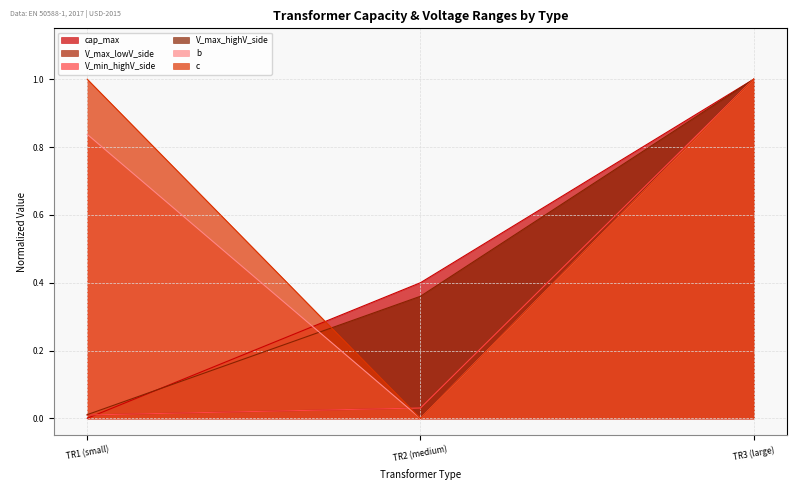

How many lines are shown in the chart?

6